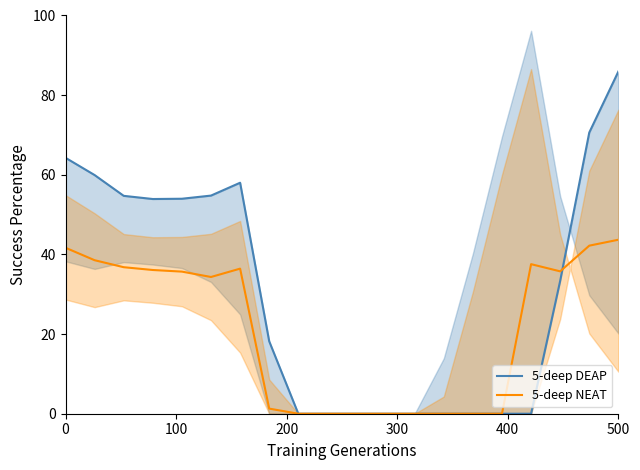

How many times do 5-deep NEAT and 5-deep DEAP cross each other?

1